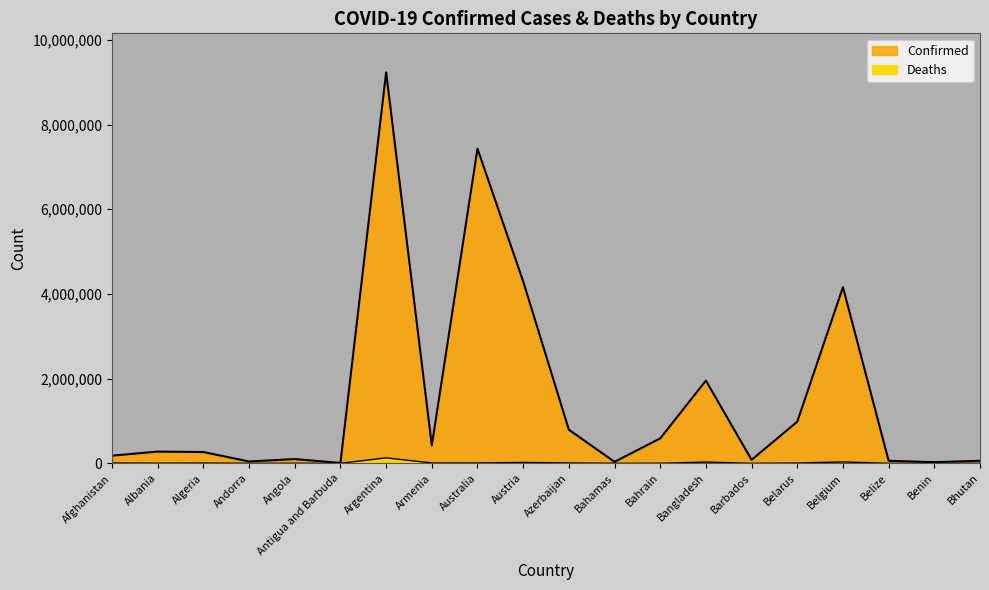

What is the difference between the Deaths values at Andorra and Azerbaijan?

9560